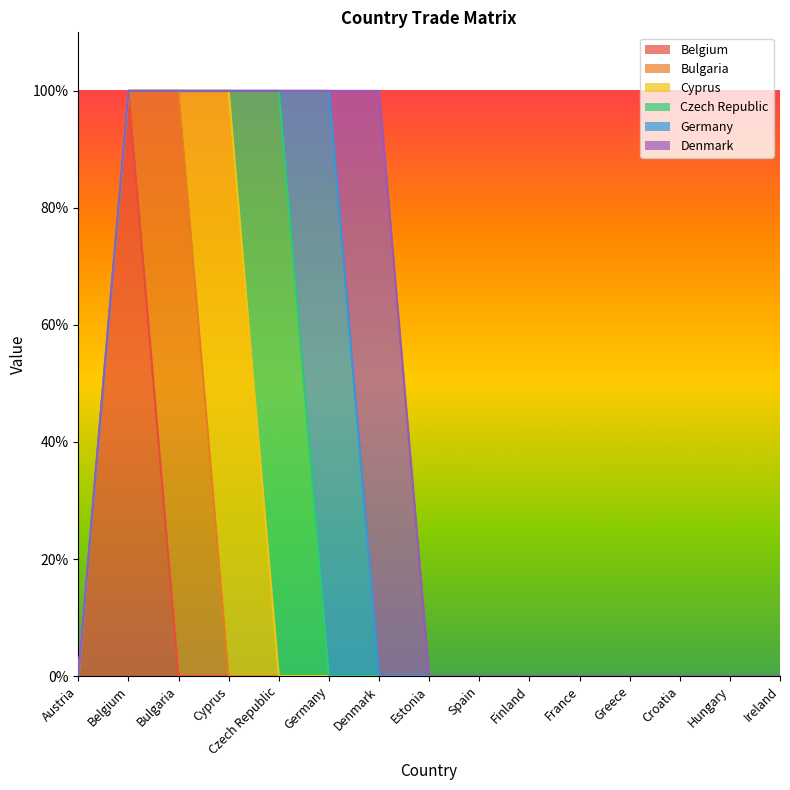

How many categories are shown in the chart?

15